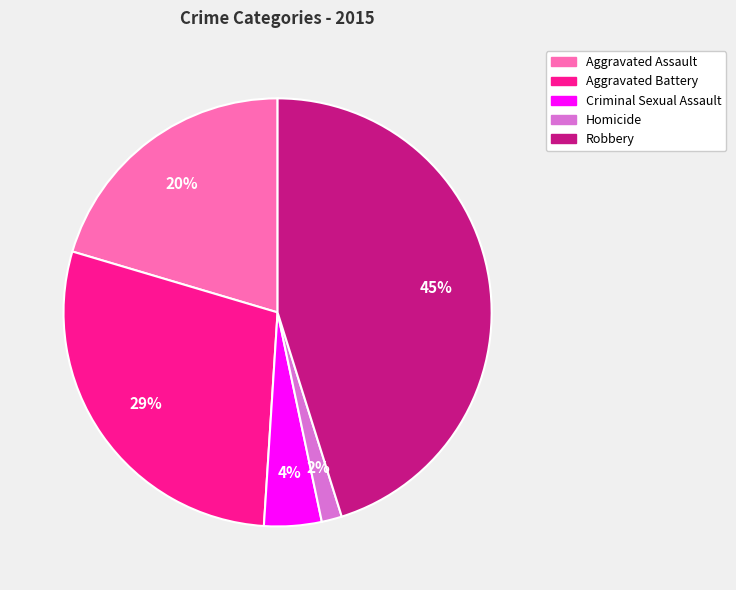

Rank the categories by value from lowest to highest.

Homicide, Criminal Sexual Assault, Aggravated Assault, Aggravated Battery, Robbery